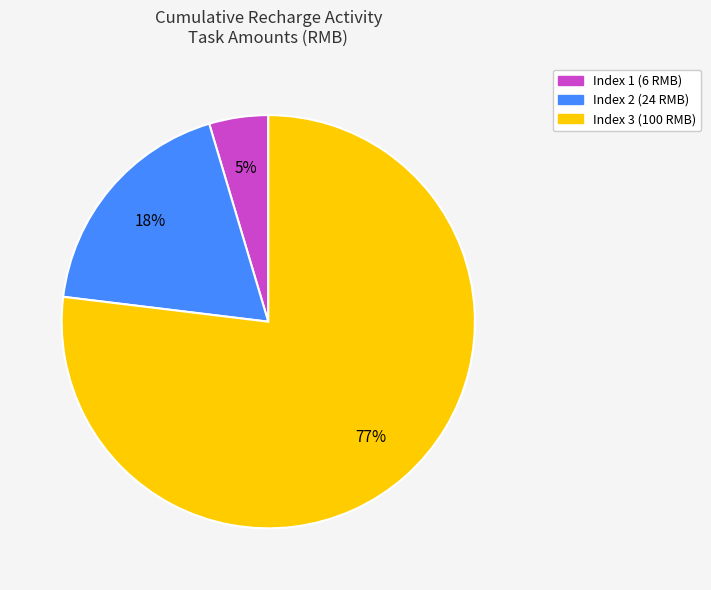

Does any single category account for the majority?

Yes